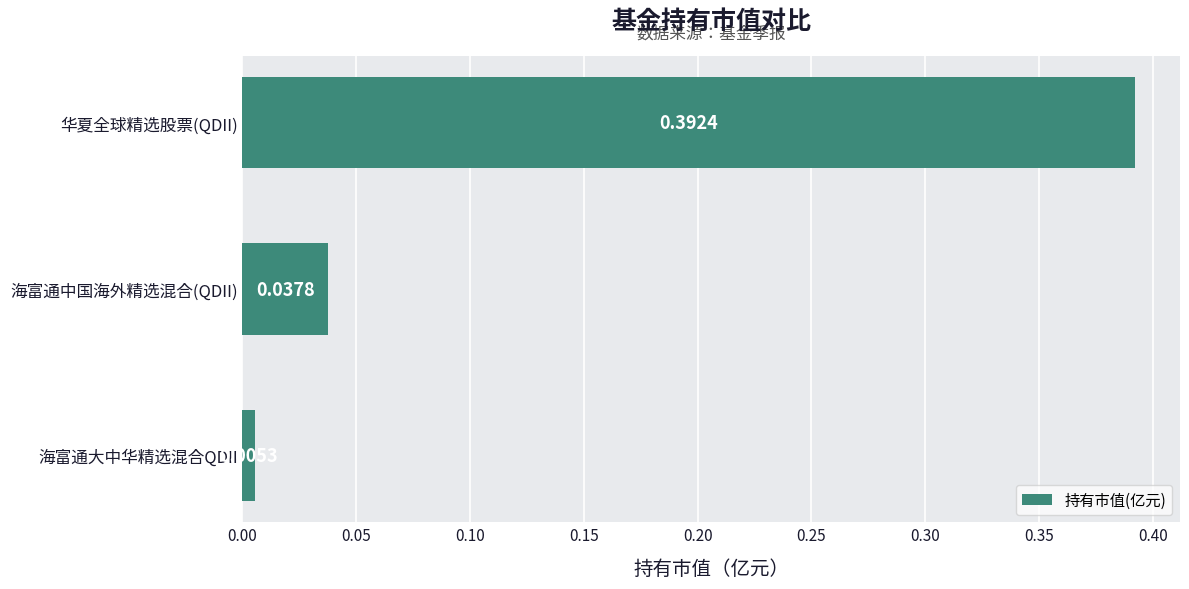

Which category has the highest value across all series?

华夏全球精选股票(QDII)